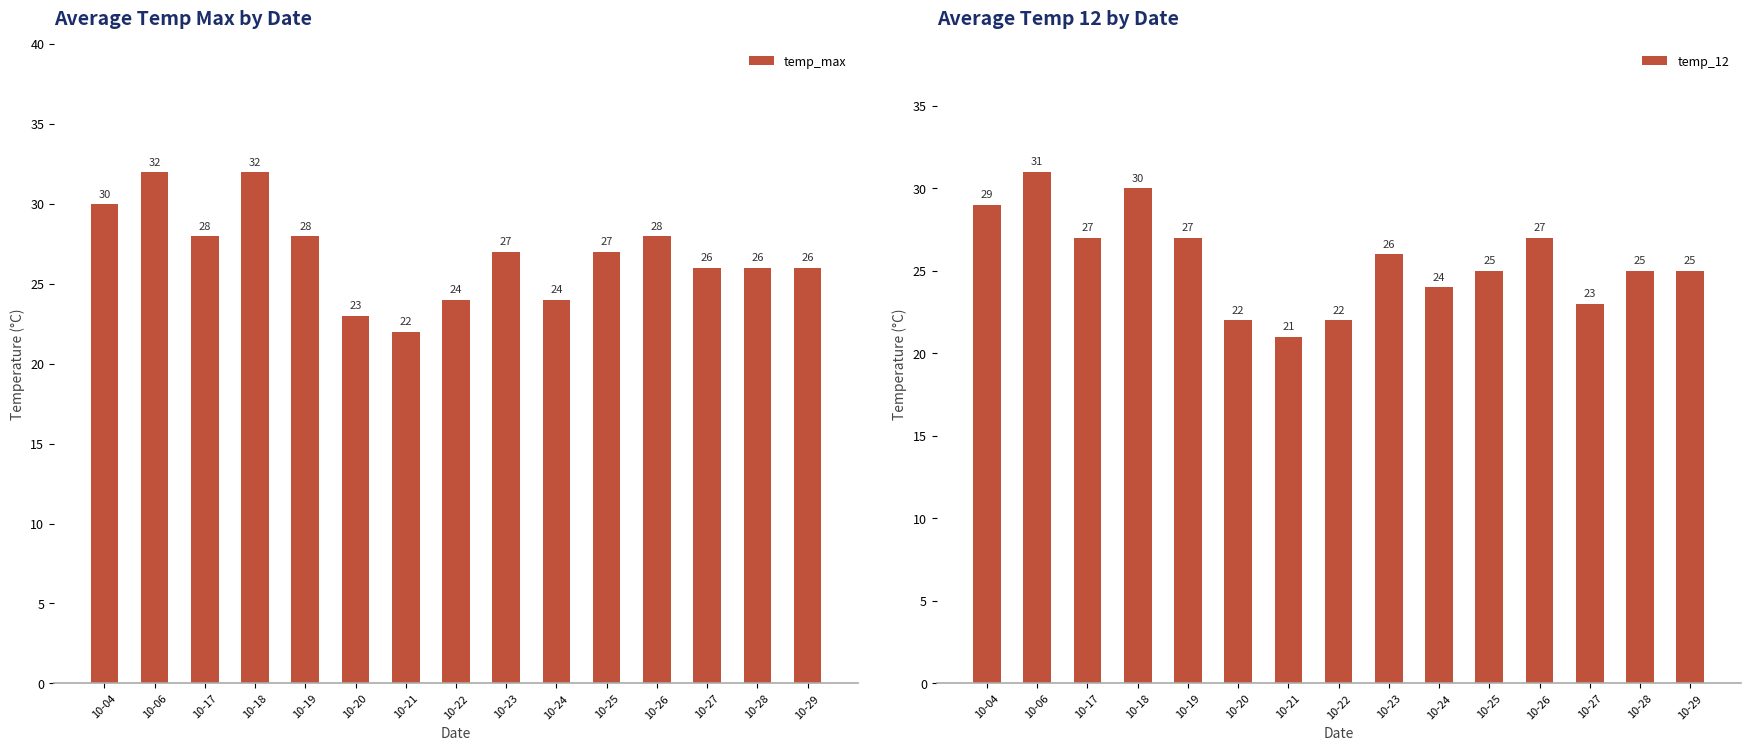

At which category is the sum across all series the highest?

10-06